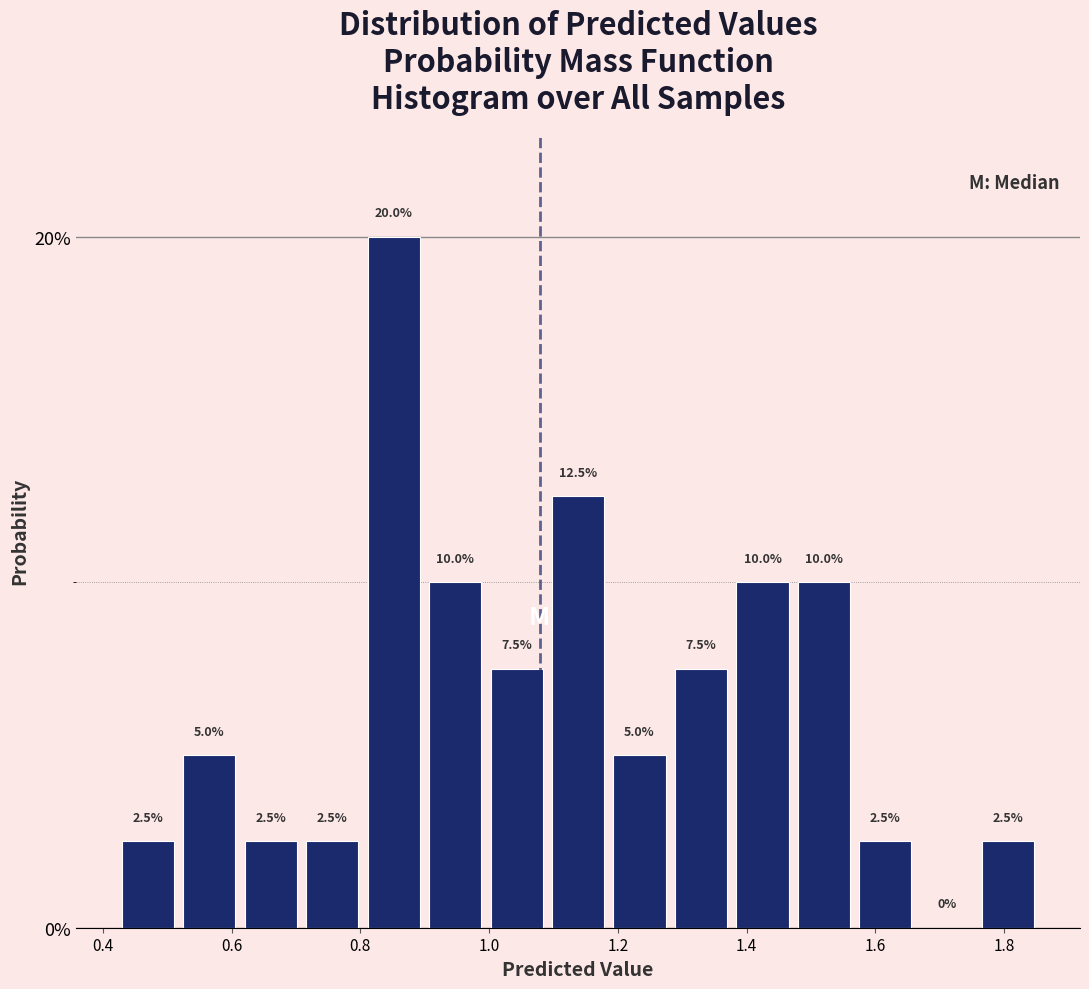

What is the height of the bar covering 1.48 to 1.56 on the x-axis? The bar edges are not printed on the chart, so give them approximately, as read against the axis.

10.0